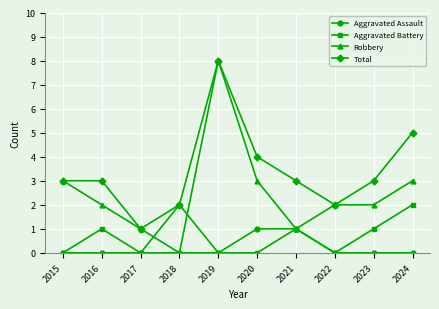

At which category does Robbery reach its first local valley?

2018